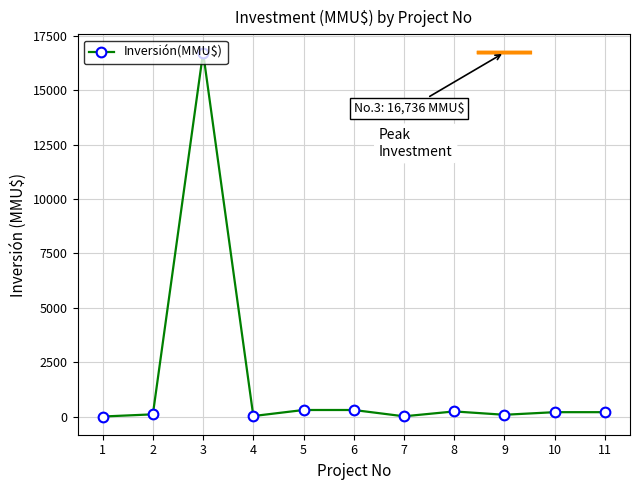

What is the greatest value displayed?

16736